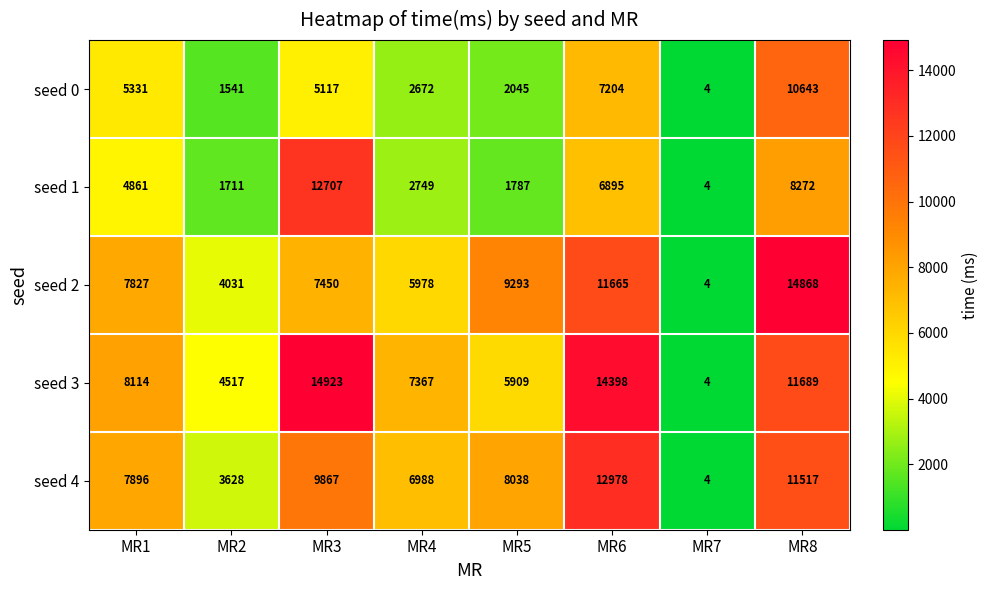

The seed 4 series shows 7896 at MR1. True or false?

True